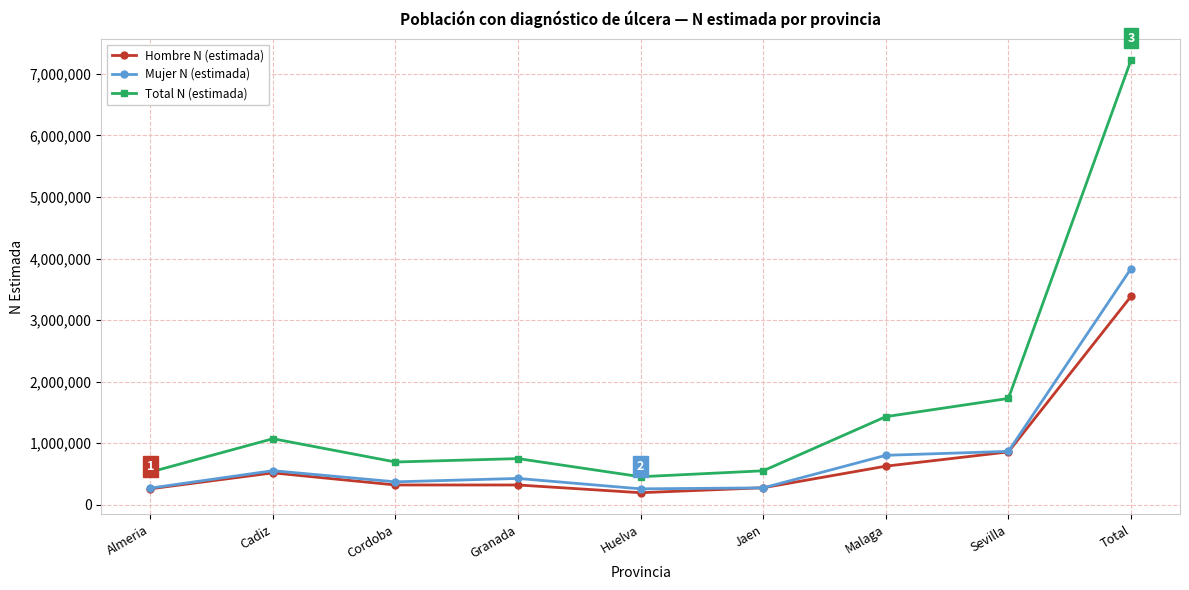

At which category does Total N (estimada) reach its first local peak?

Cadiz